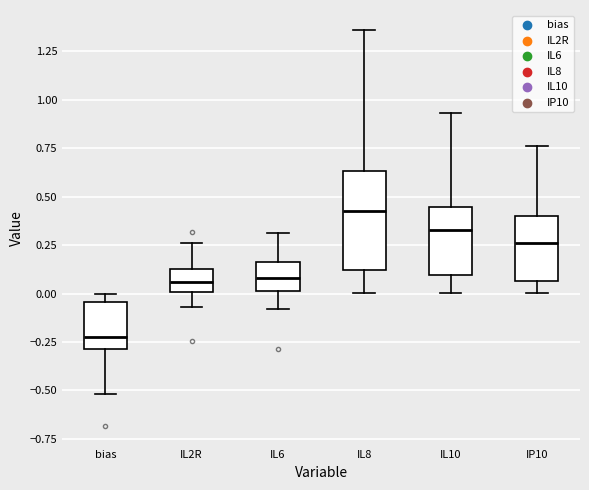

Reading left to right, read every box against the y-axis: the position of its median line, the range the box covers, and the ends of its whiskers. The values are not printed on the chart, so give them approximately, as read against the axis.

bias: median -0.25, box -0.30 to -0.05, whiskers -0.50 to 0.00
IL2R: median 0.05, box 0.00 to 0.15, whiskers -0.05 to 0.25
IL6: median 0.10, box 0.00 to 0.15, whiskers -0.10 to 0.30
IL8: median 0.45, box 0.10 to 0.65, whiskers 0.00 to 1.35
IL10: median 0.35, box 0.10 to 0.45, whiskers 0.00 to 0.95
IP10: median 0.25, box 0.05 to 0.40, whiskers 0.00 to 0.75